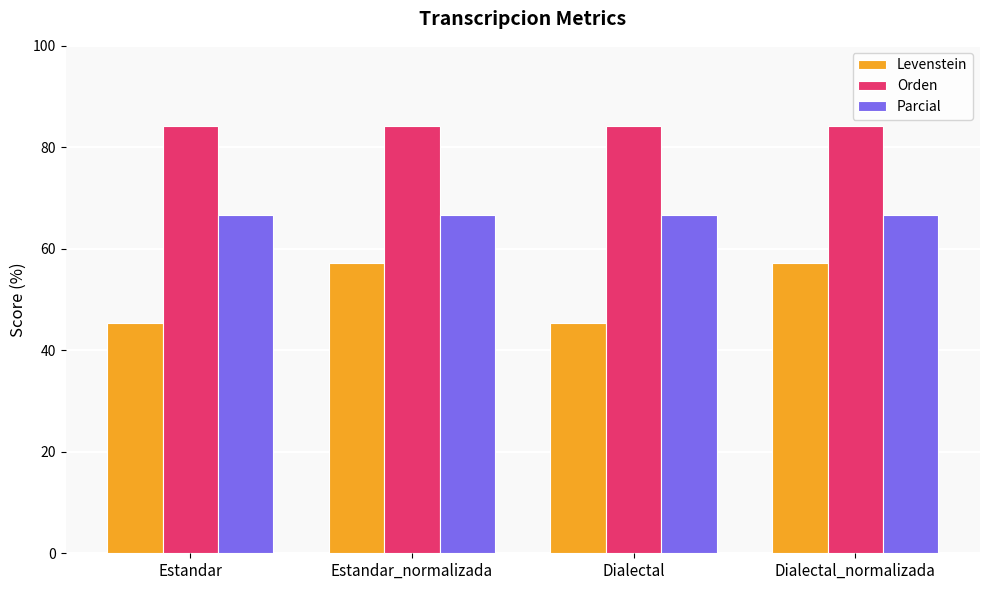

What value does the Orden series have at Estandar_normalizada?

84.2